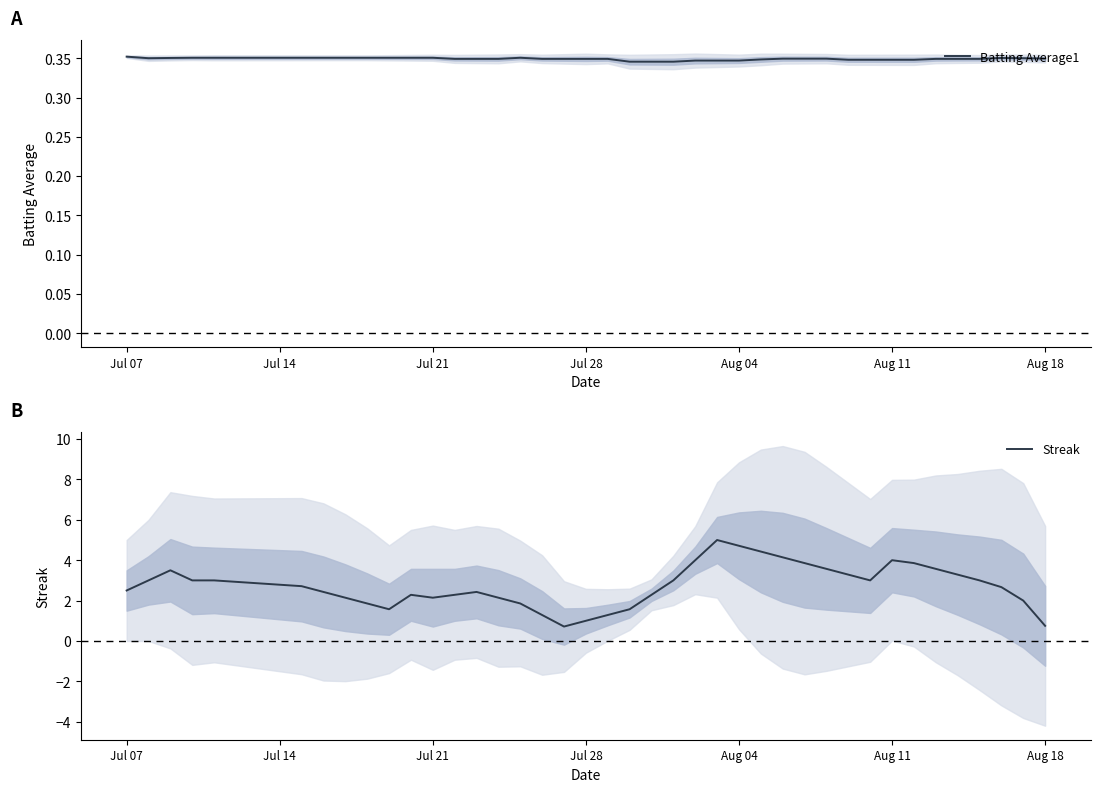

What is the maximum value for Streak?

5.0